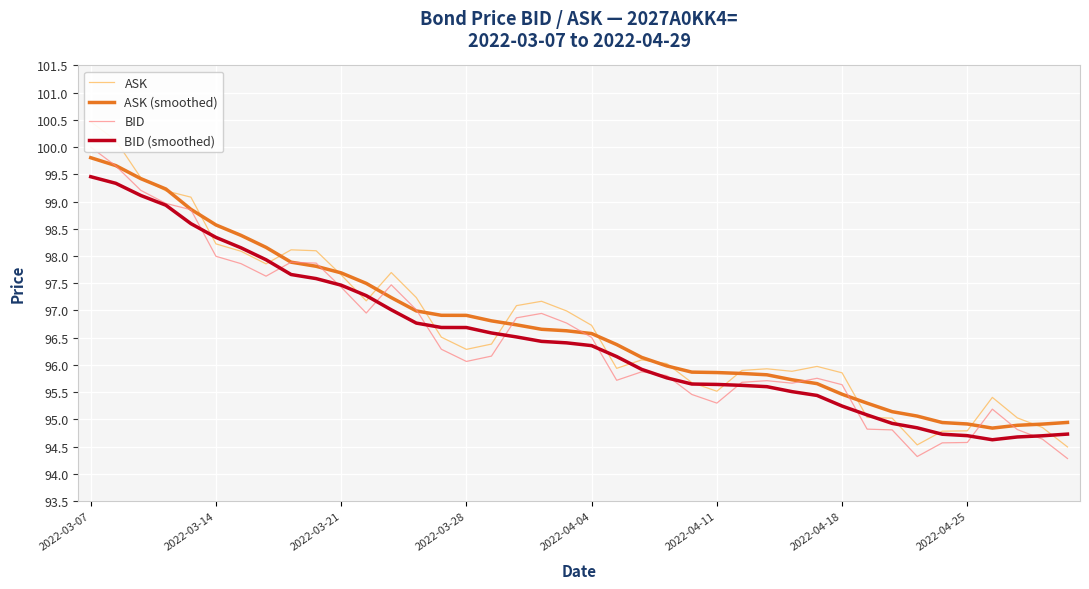

What value does the ASK series have at 9?

98.1